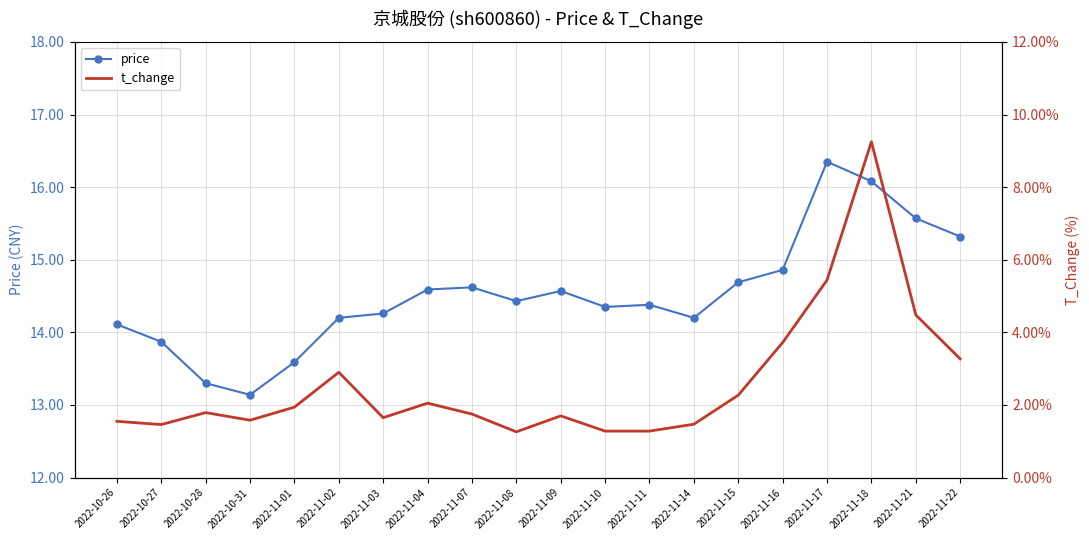

Reading left to right, transcribe all the data shown in this chart.

price: 14.1	13.9	13.3	13.1	13.6	14.2	14.3	14.6	14.6	14.4	14.6	14.3	14.4	14.2	14.7	14.9	16.4	16.1	15.6	15.3
t_change: 1.6	1.5	1.8	1.6	1.9	2.9	1.6	2.0	1.8	1.3	1.7	1.3	1.3	1.5	2.3	3.7	5.4	9.2	4.5	3.3